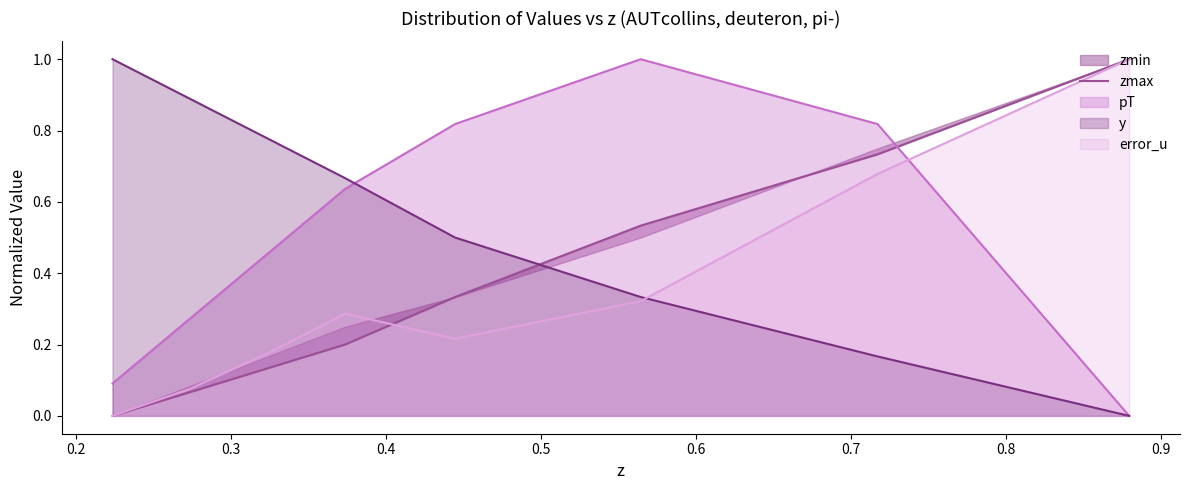

What is the highest value of the y series?

1.0